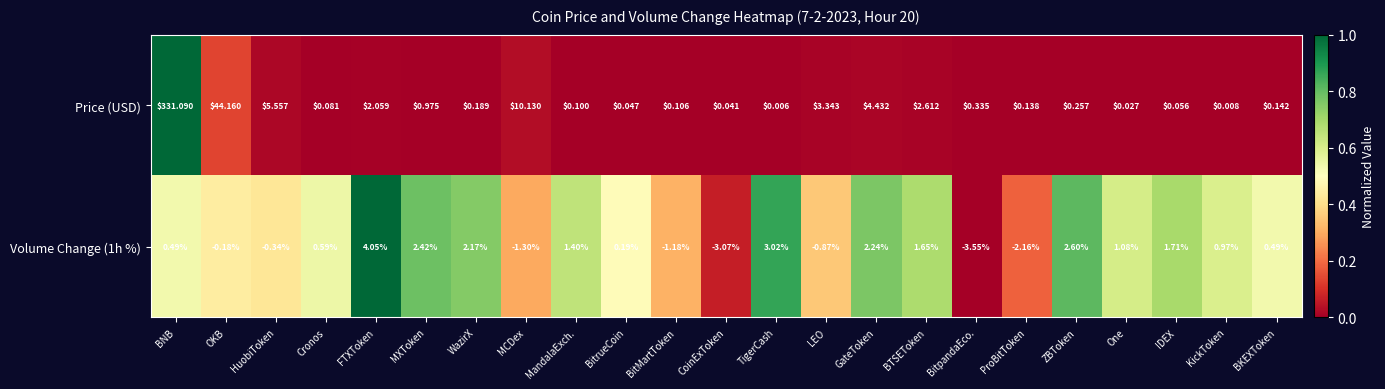

List the series in order of their overall mean, lowest first.

Volume Change (1h %), Price (USD)